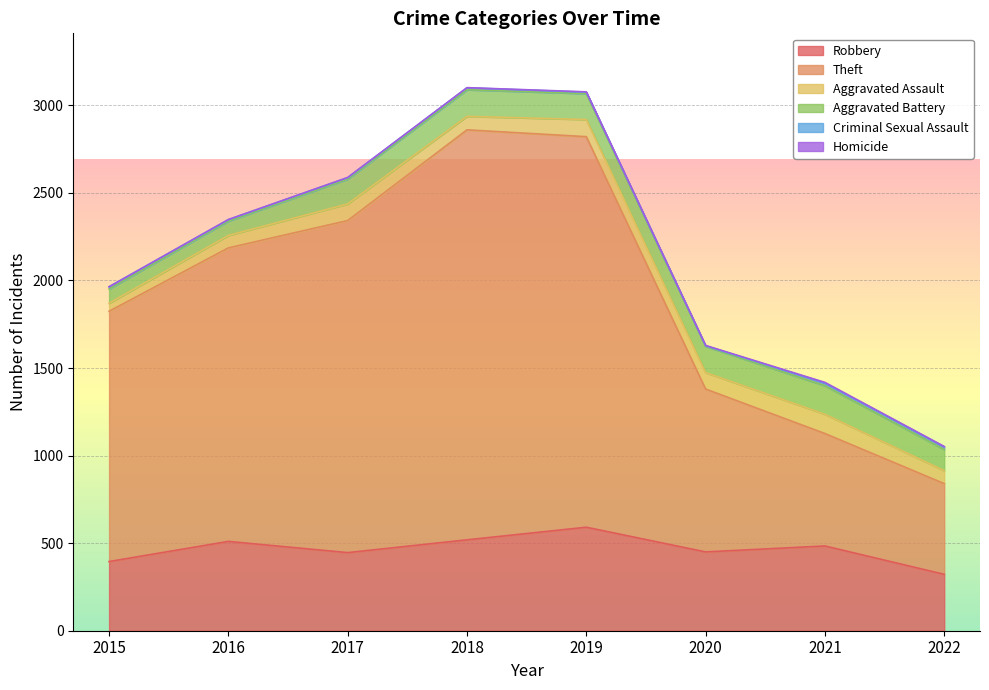

At which category does Criminal Sexual Assault reach its first local valley?

2020